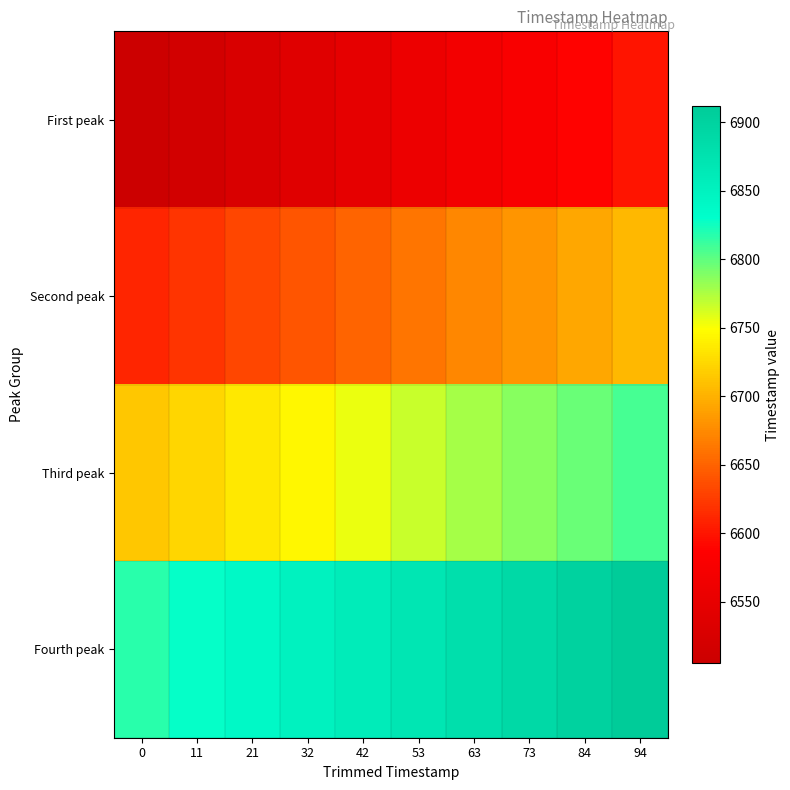

List the series in order of their overall mean, lowest first.

First peak, Second peak, Third peak, Fourth peak